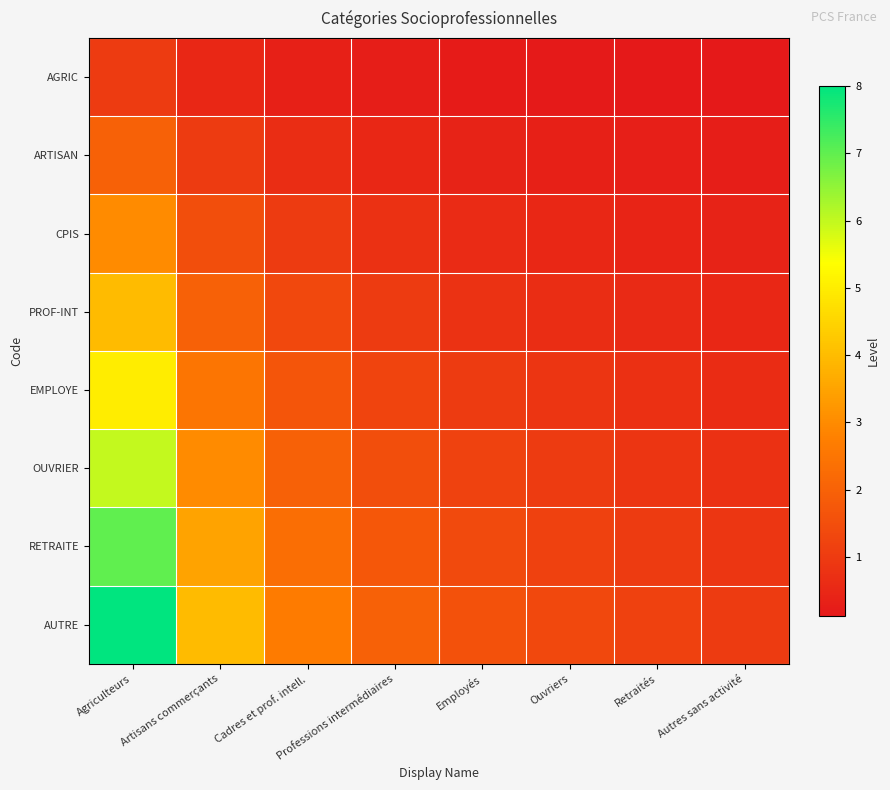

At how many categories does at least one series exceed 0?

8